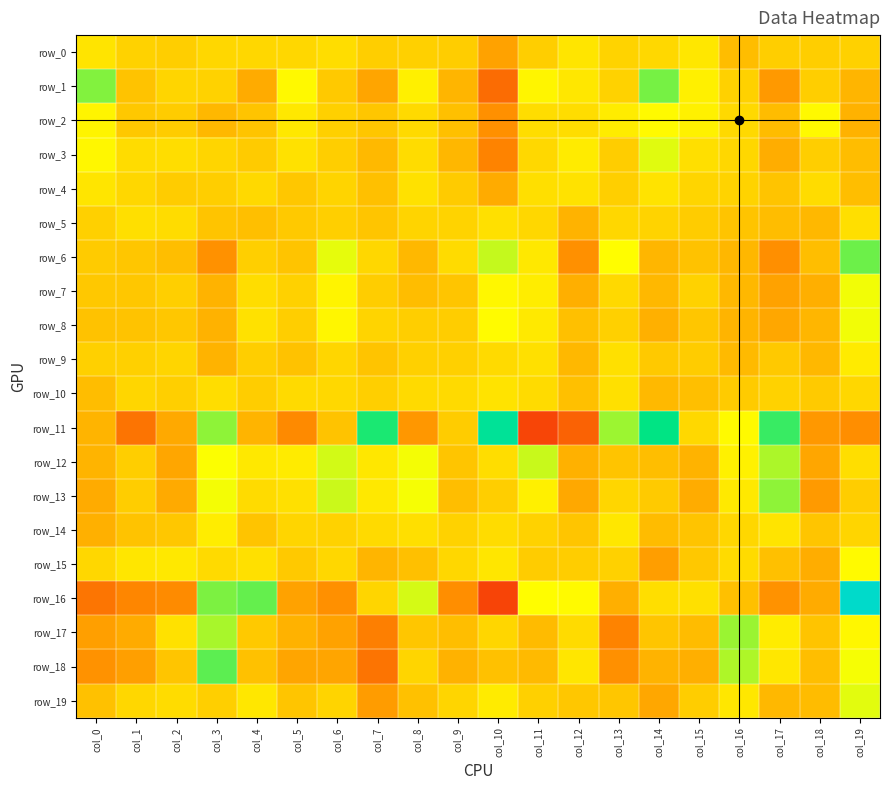

How many distinct data groups are displayed?

20